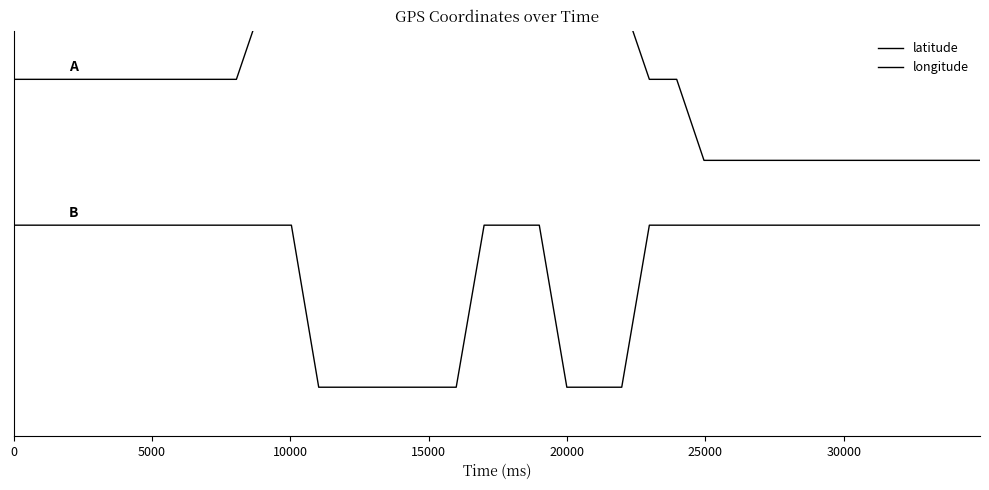

Is it true that longitude equals 1.5 at 32?

False